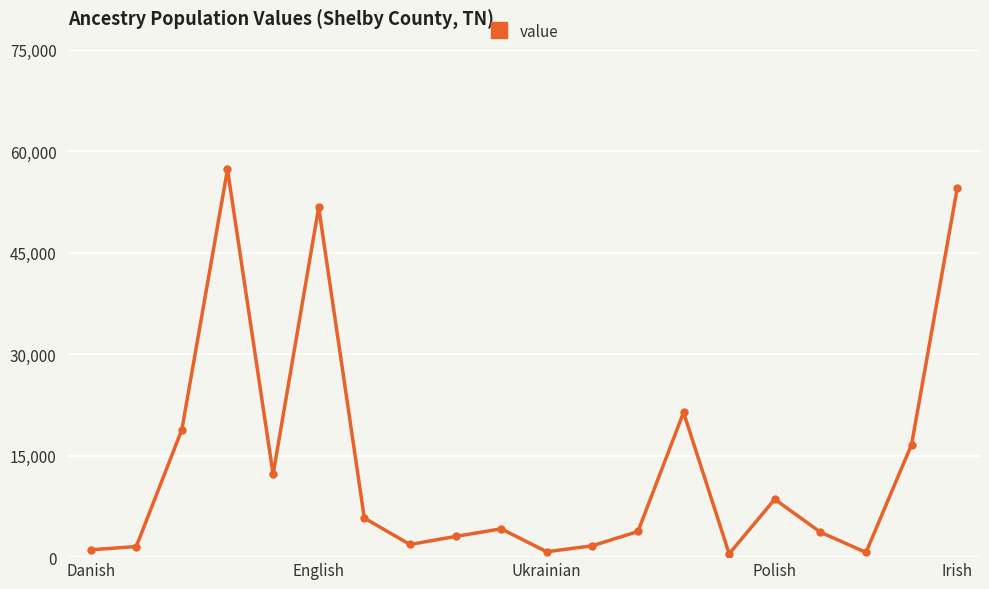

How many interior local peaks (higher than both neighbors) does the data have?

5